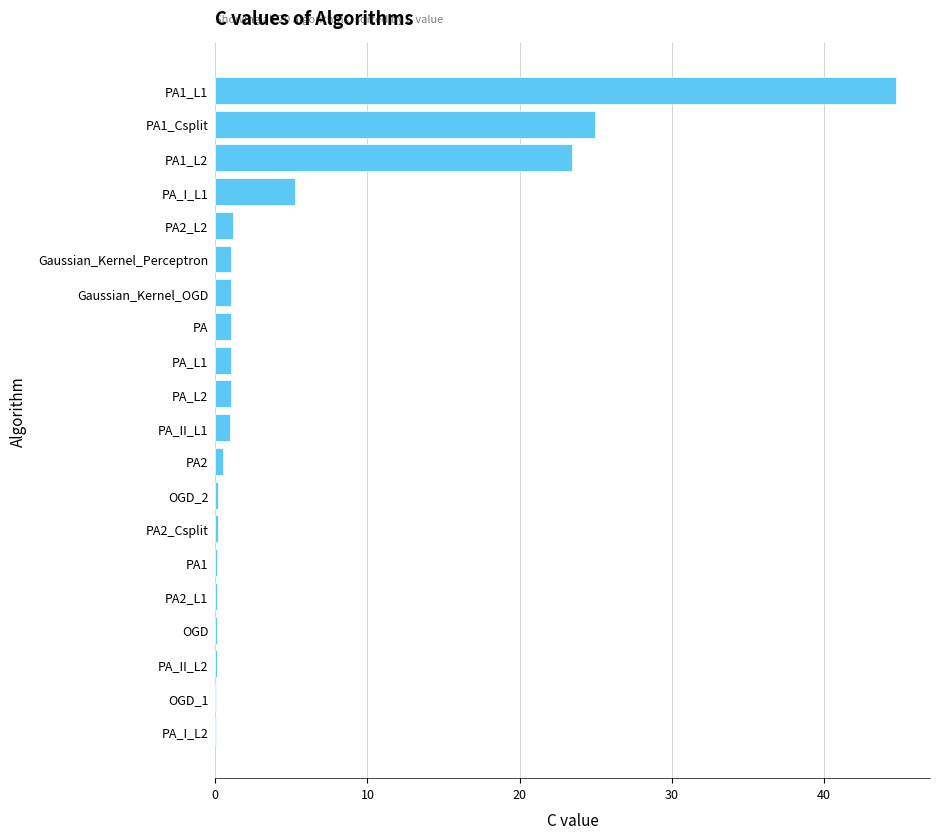

The chart shows a value of 0.1 at PA_I_L2. True or false?

True